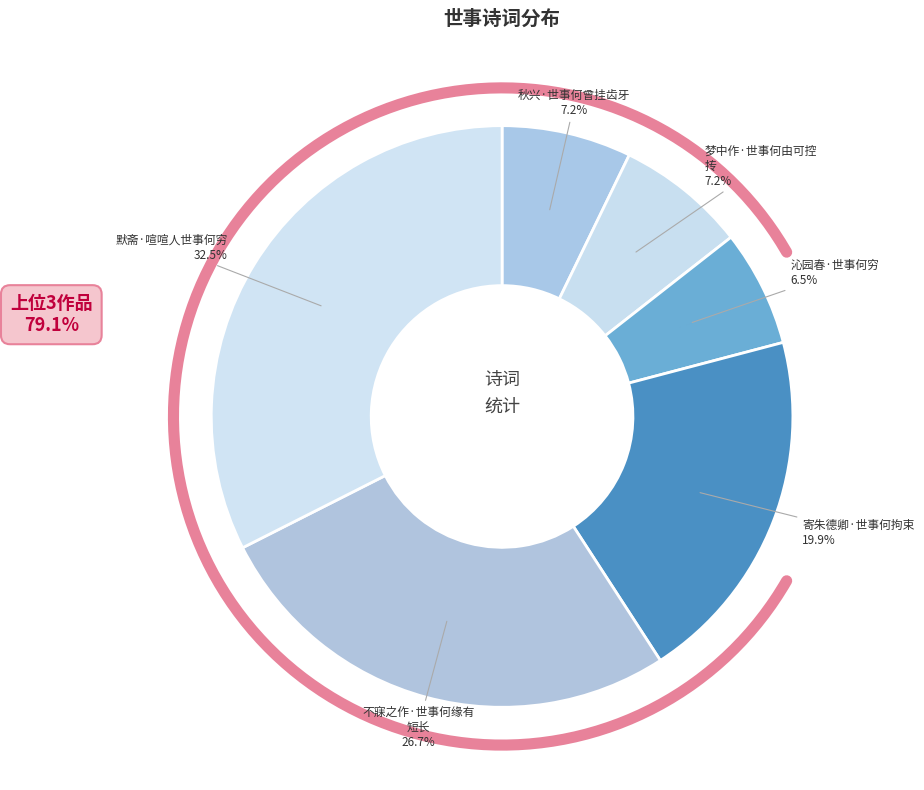

Is there any slice that represents more than half of the pie?

No